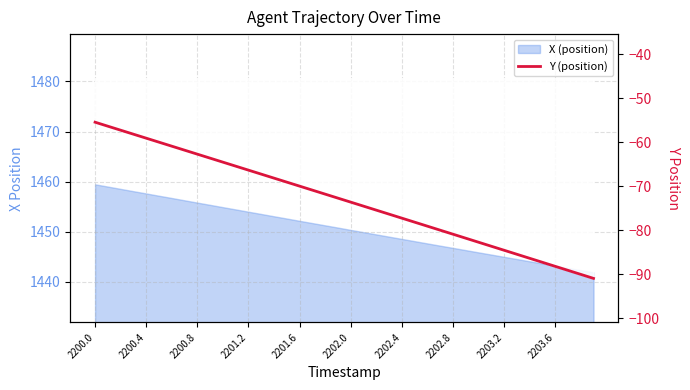

What is the approximate value at 21?

-74.5